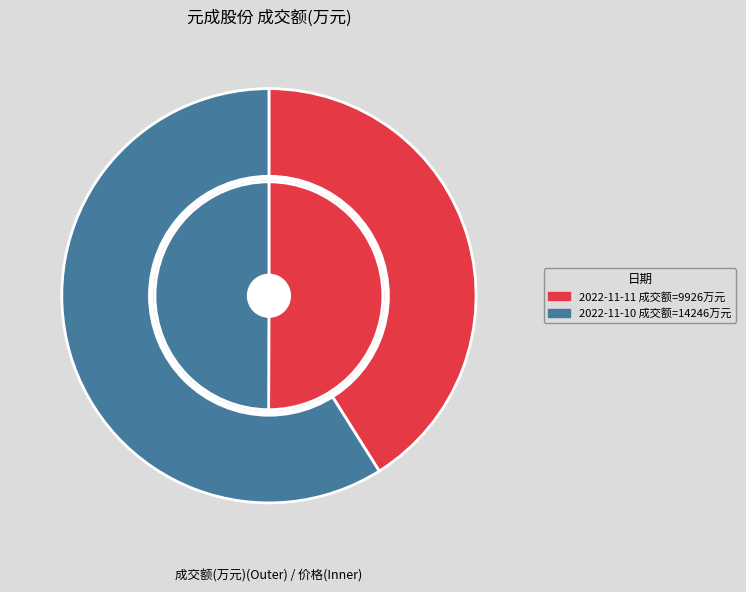

To the nearest percent, what is the combined percentage of 2022-11-11 and 2022-11-10?

100%